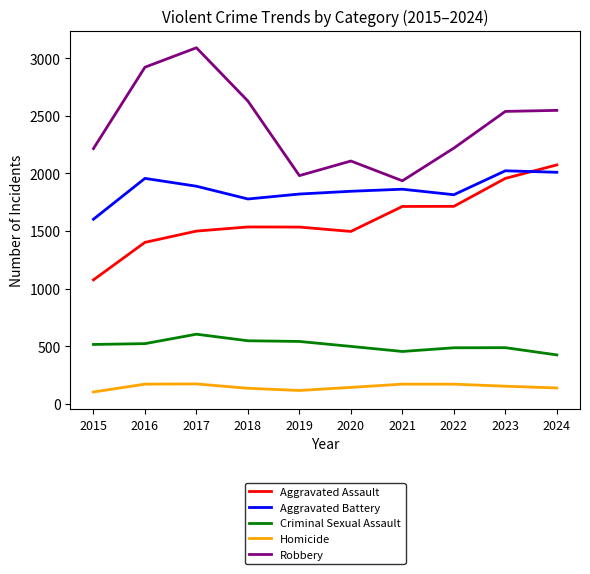

At how many categories does at least one series exceed 2952?

1